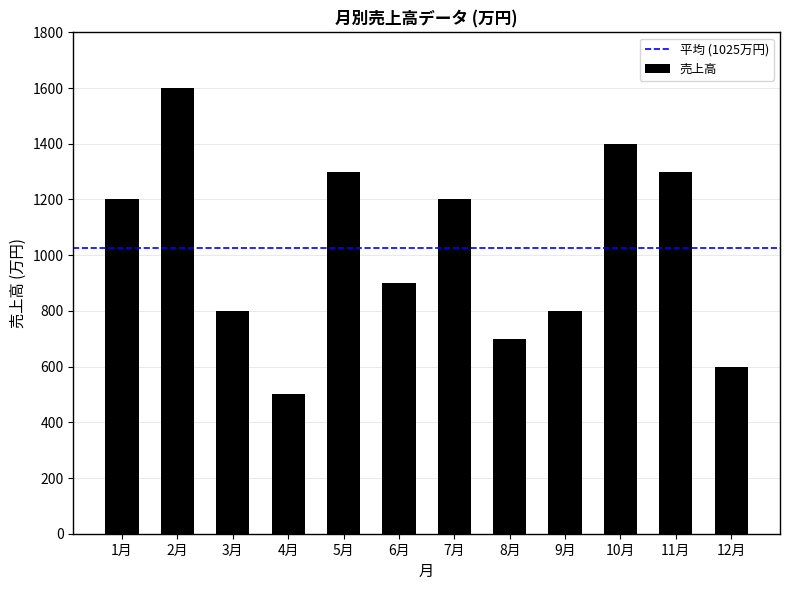

What is the maximum value shown in the chart?

1600